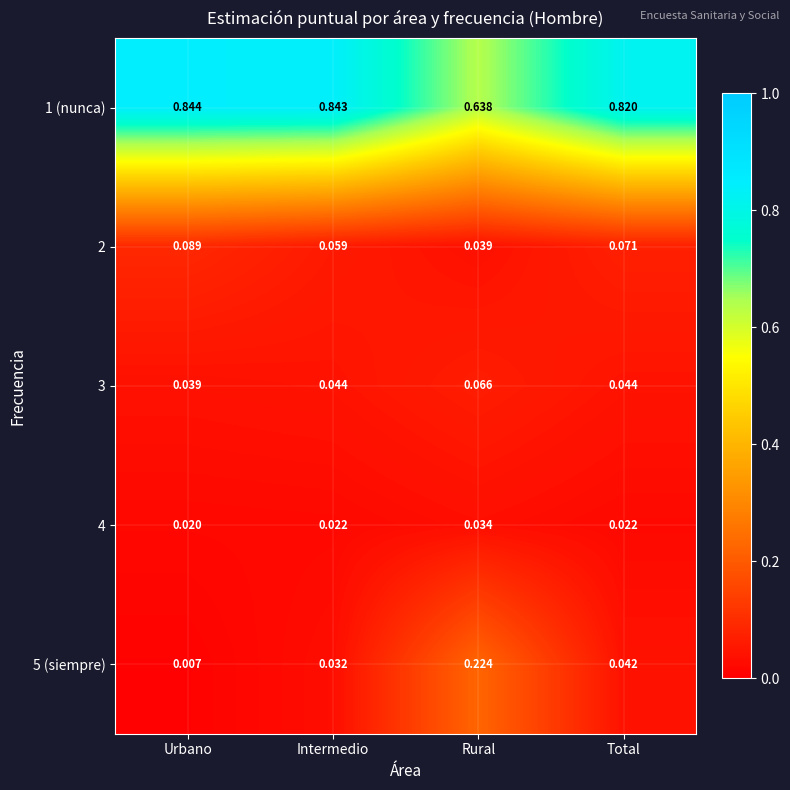

List the labels in order of 2 value, largest first.

Urbano, Total, Intermedio, Rural